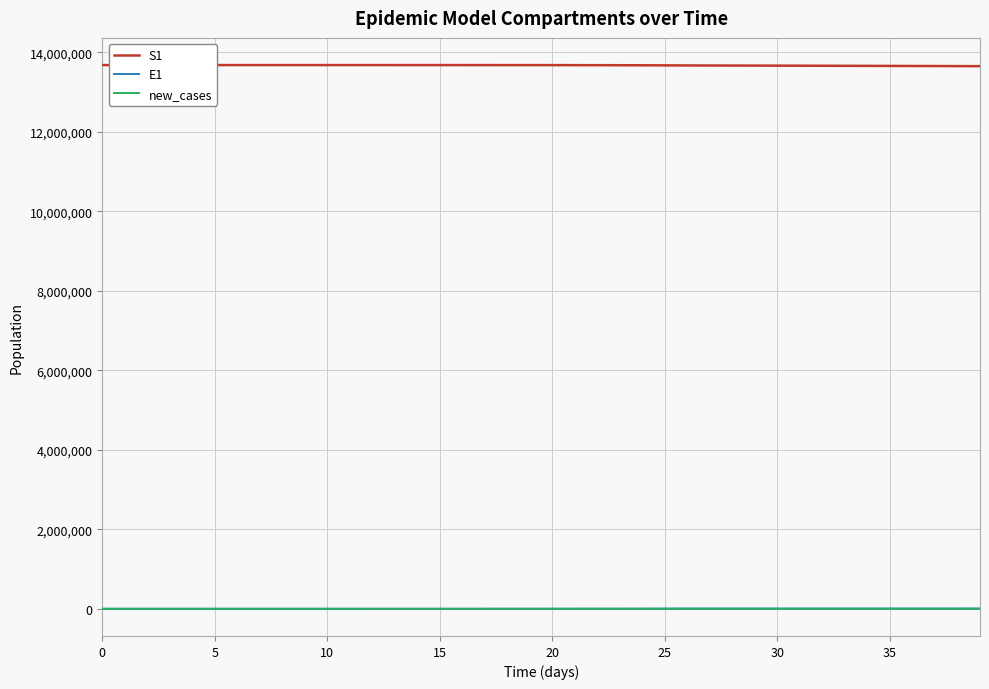

True or false: S1 and new_cases cross at least once.

False